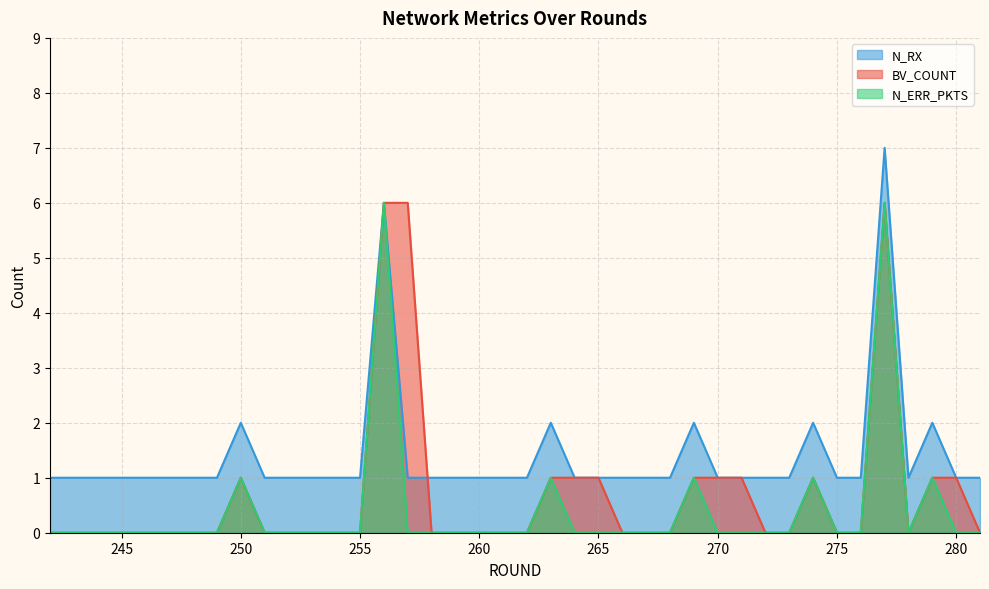

Is it true that BV_COUNT equals 0 at 278?

True